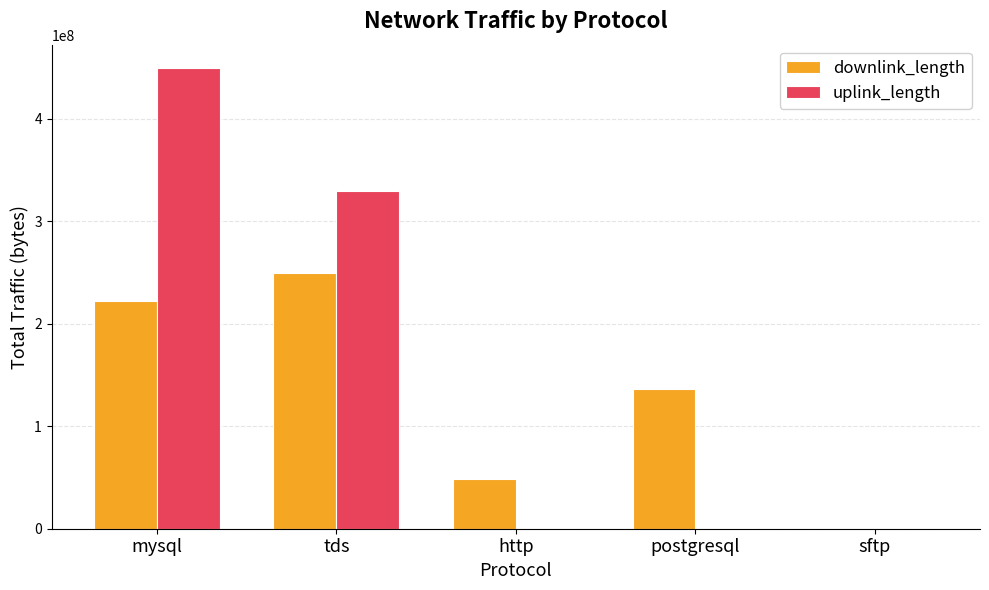

Which category has the highest value in the downlink_length series?

tds